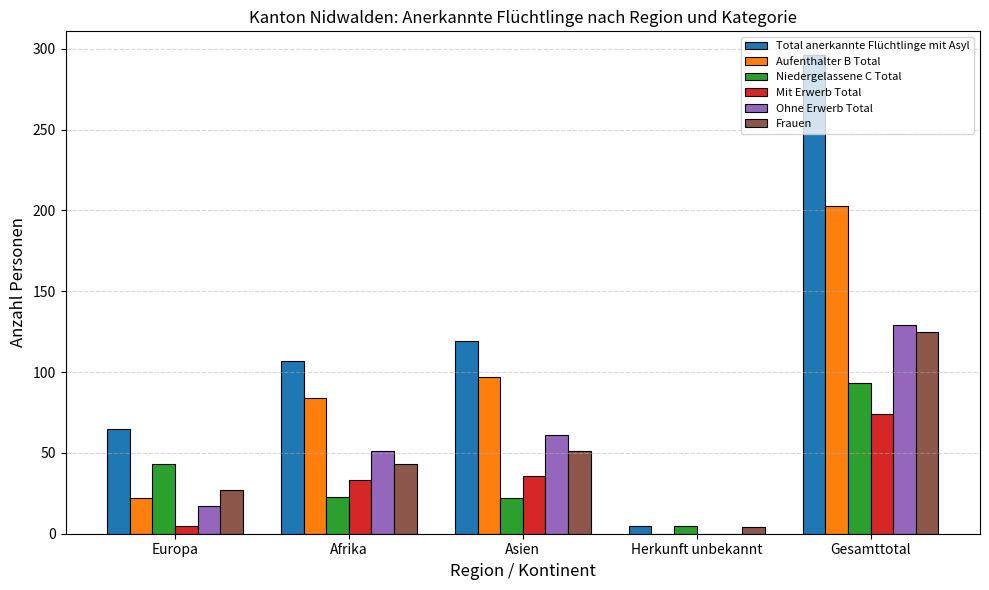

How many values in Ohne Erwerb Total are above zero?

4